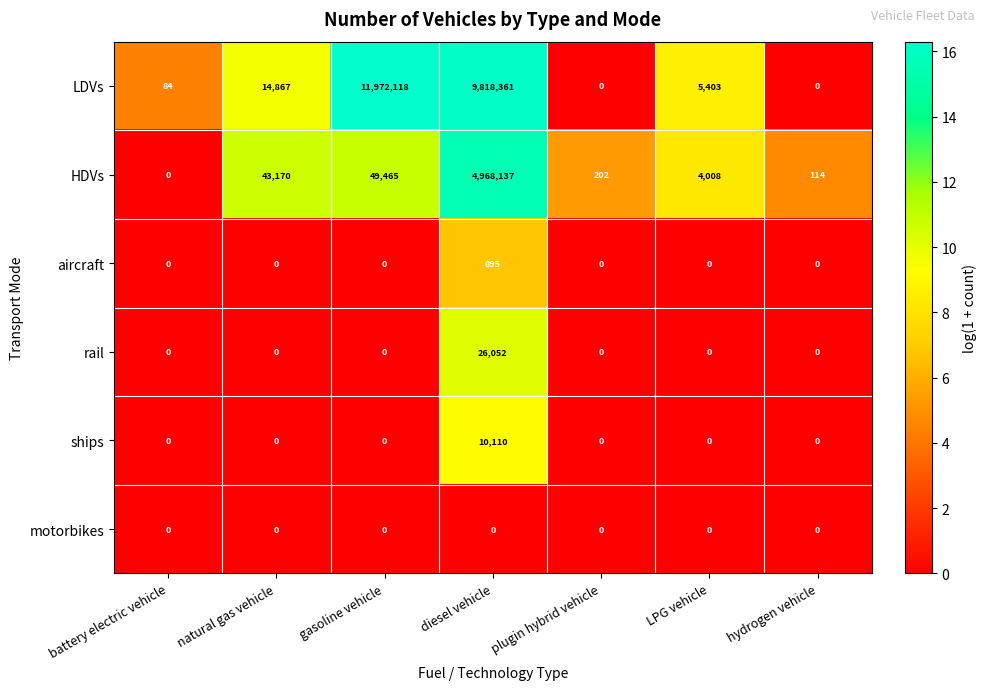

How many categories are shown in the chart?

7